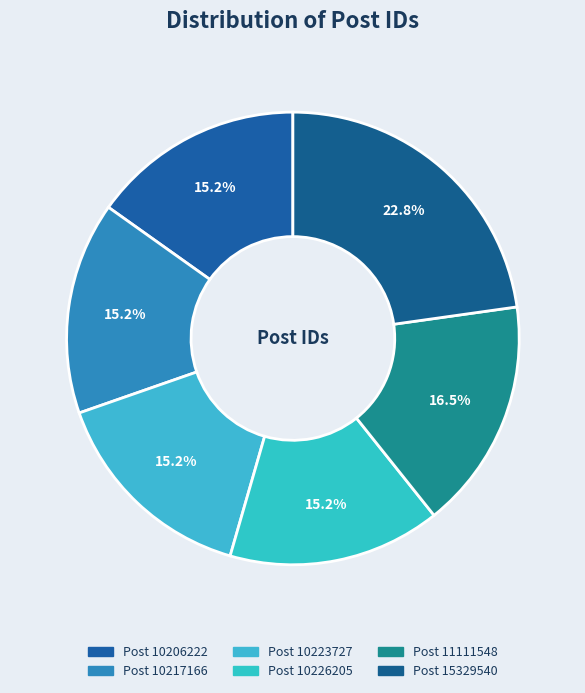

How many slices are in this pie chart?

6